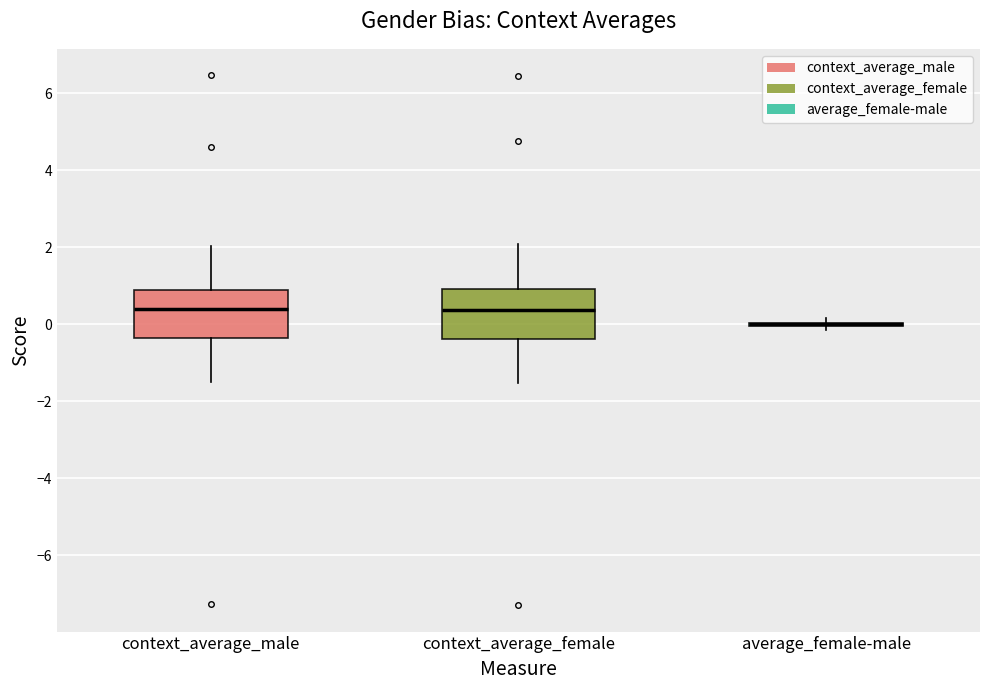

Reading left to right, read every box against the y-axis: the position of its median line, the range the box covers, and the ends of its whiskers. The values are not printed on the chart, so give them approximately, as read against the axis.

context_average_male: median 0.4, box -0.4 to 0.8, whiskers -1.4 to 2.0
context_average_female: median 0.4, box -0.4 to 1.0, whiskers -1.6 to 2.0
average_female-male: box collapsed to a line at 0.0, whiskers -0.2 to 0.2